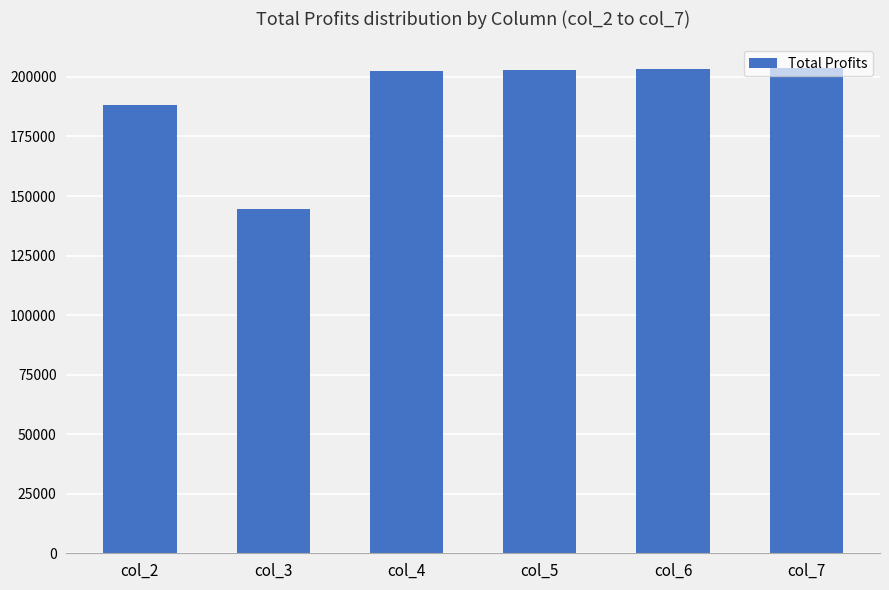

What is the ratio of the value at col_5 to the value at col_3?

1.4